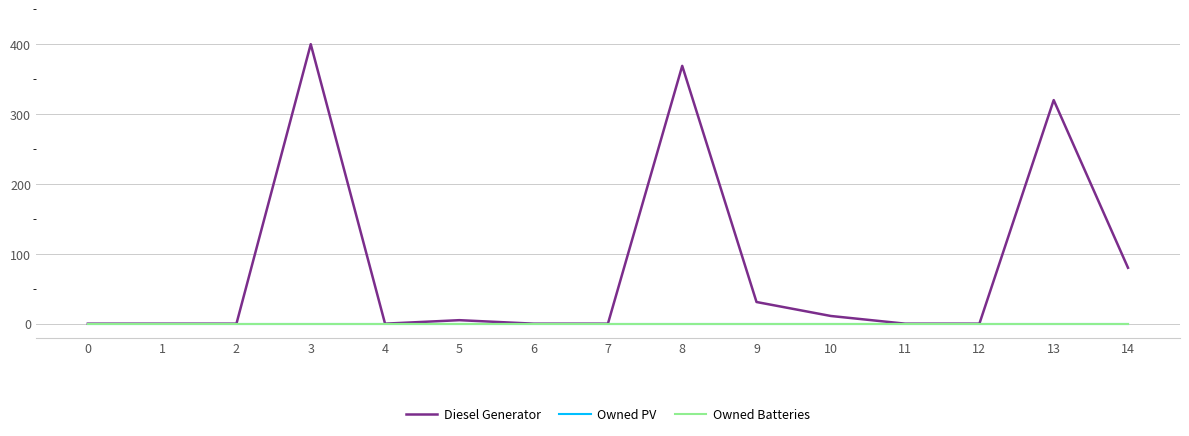

The Owned PV series shows 0 at 8. True or false?

True